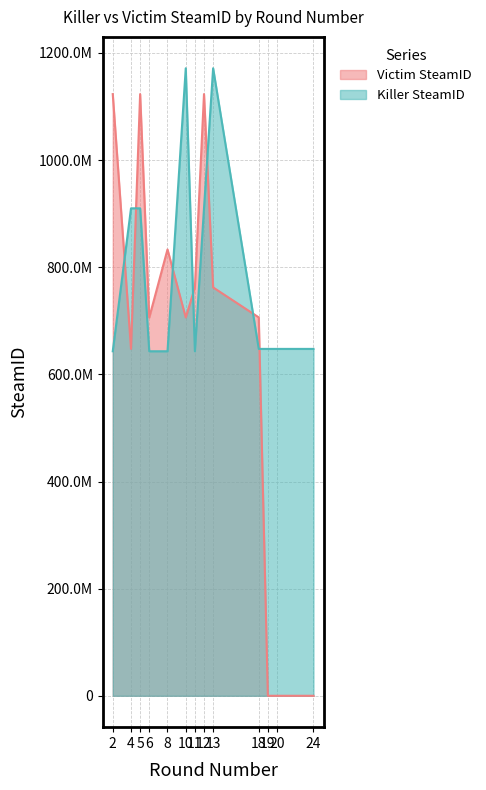

Rank the series at 24 from highest to lowest value.

Killer SteamID, Victim SteamID